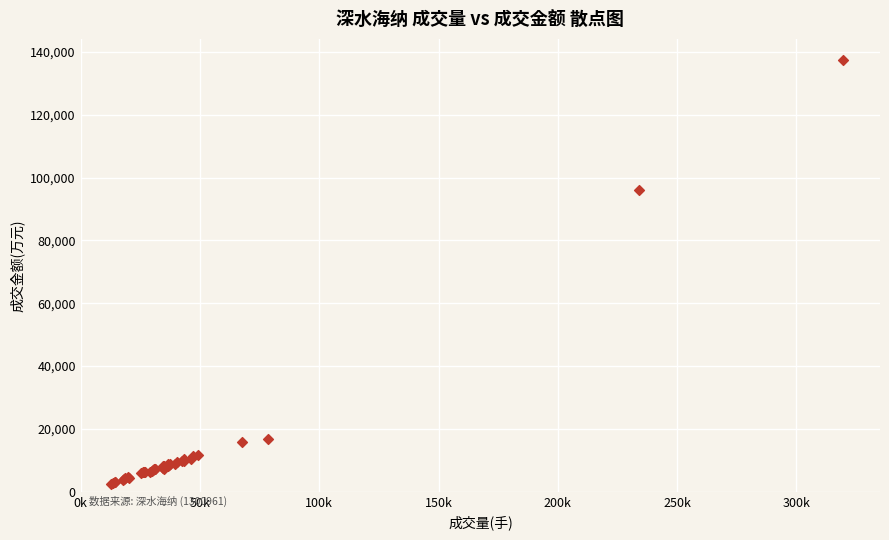

What Y value in the scatter plot is closest to 69990?

95959